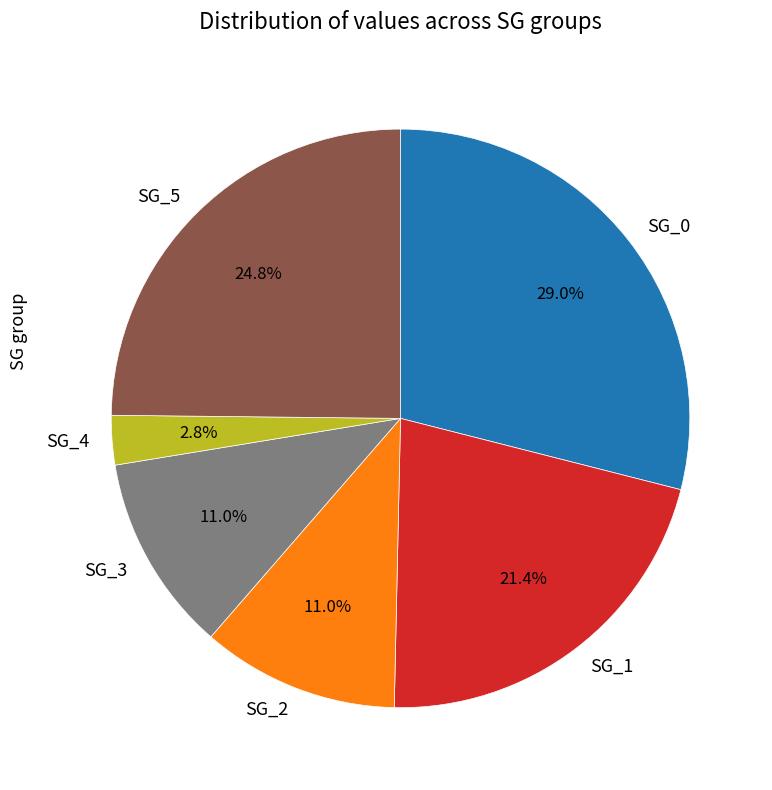

What is the smallest slice in the pie chart?

SG_4